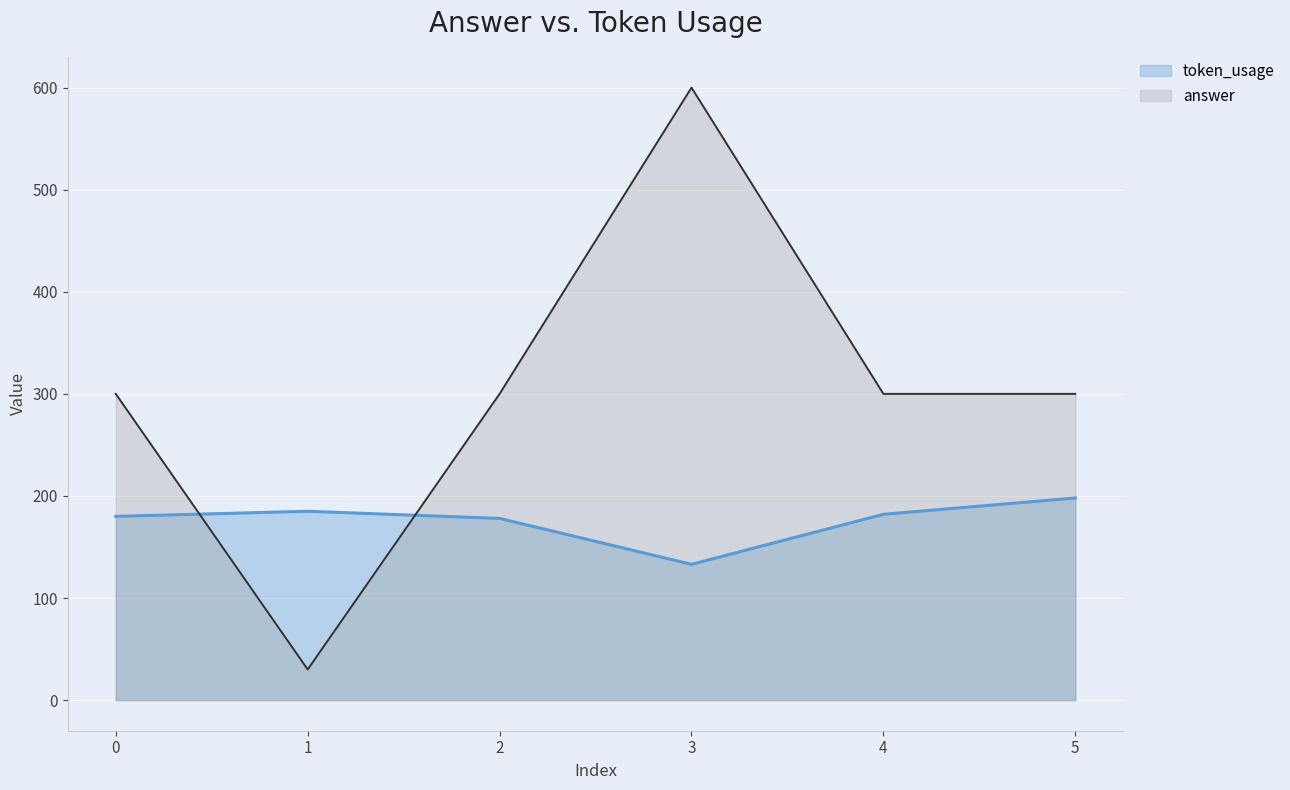

List the series in order of their peak value, highest first.

answer, token_usage